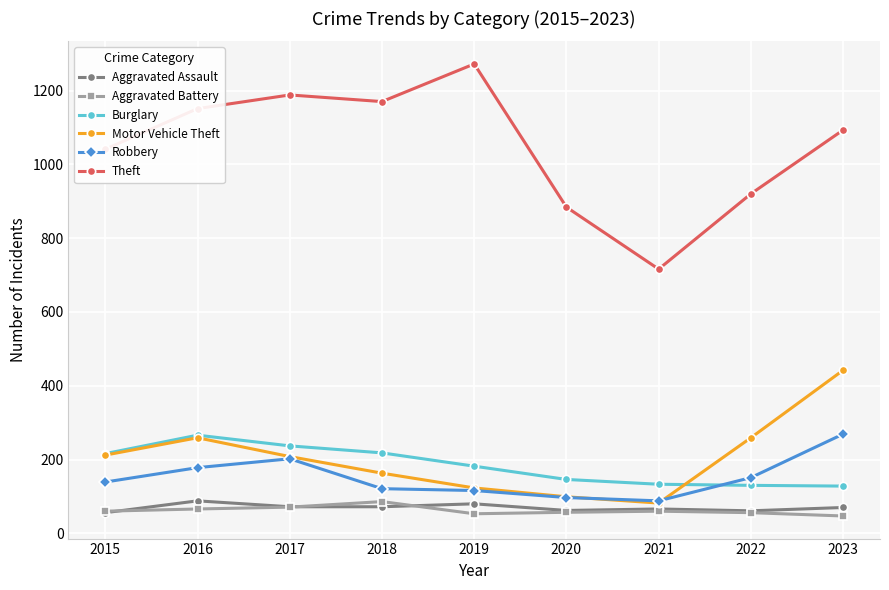

What is the difference between the highest and lowest values at 2017?

1117